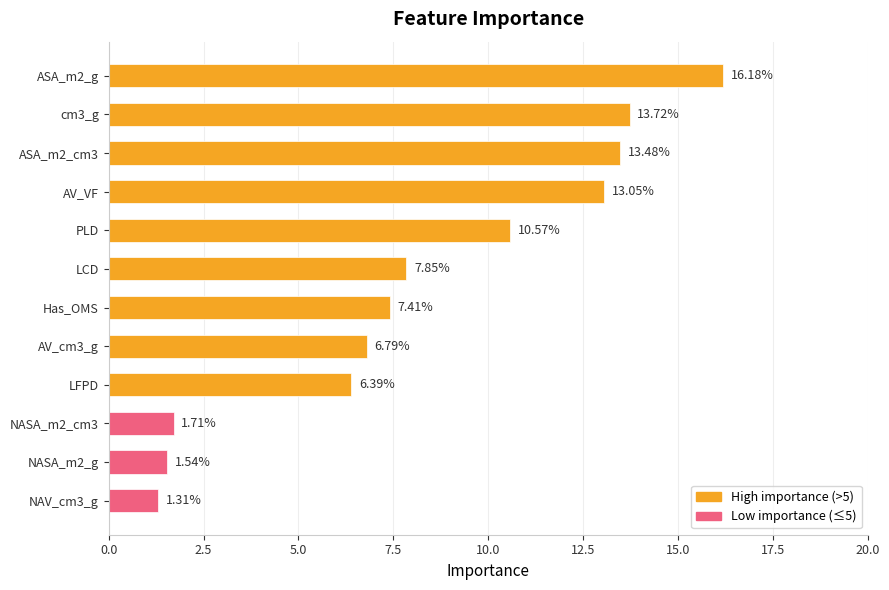

What is the change in value from ASA_m2_cm3 to AV_cm3_g?

-6.7